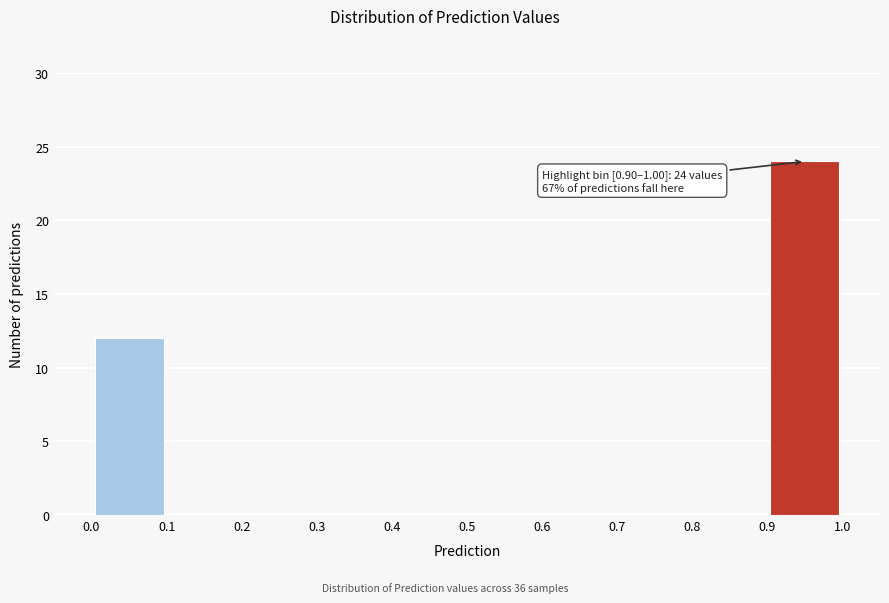

Over which range of the x-axis is the bar tallest?

0.9 to 1.0